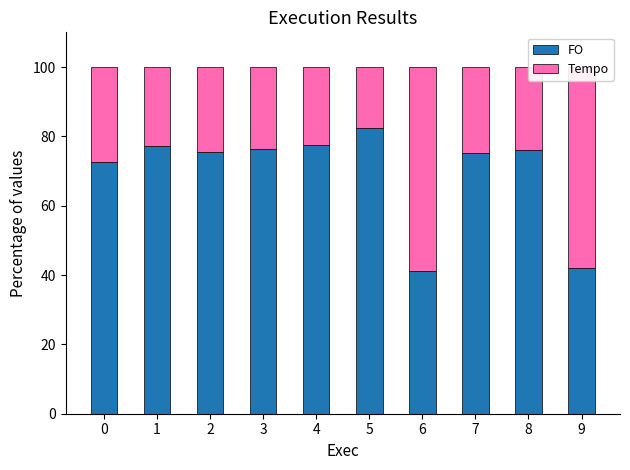

What is the maximum value for FO?

82.5